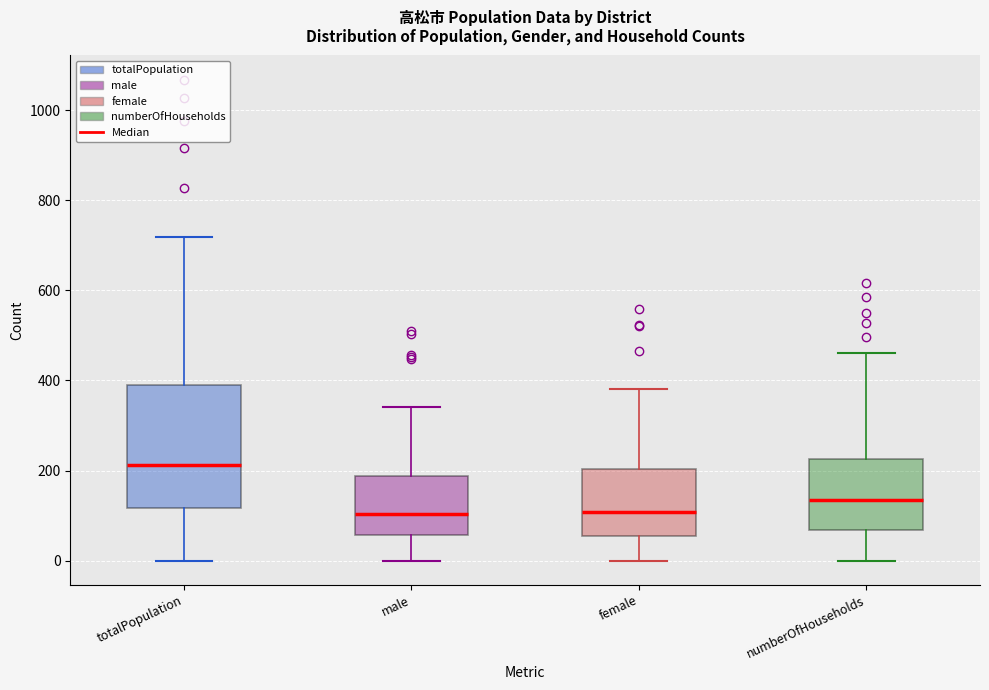

Reading left to right, transcribe this box plot: for each box, give where its median line is, the range the box spans, and where its two whiskers end, as read against the y-axis. The values are not printed on the chart, so give them approximately, as read against the axis.

totalPopulation: median 220, box 120 to 400, whiskers 0 to 720
male: median 100, box 60 to 180, whiskers 0 to 340
female: median 100, box 60 to 200, whiskers 0 to 380
numberOfHouseholds: median 140, box 60 to 220, whiskers 0 to 460